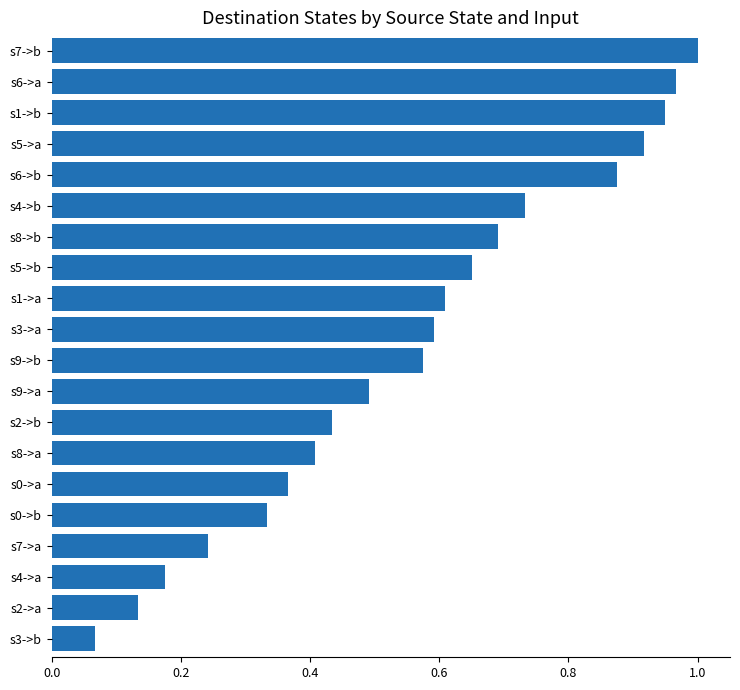

Which has a higher value, s0->b or s5->a?

s5->a